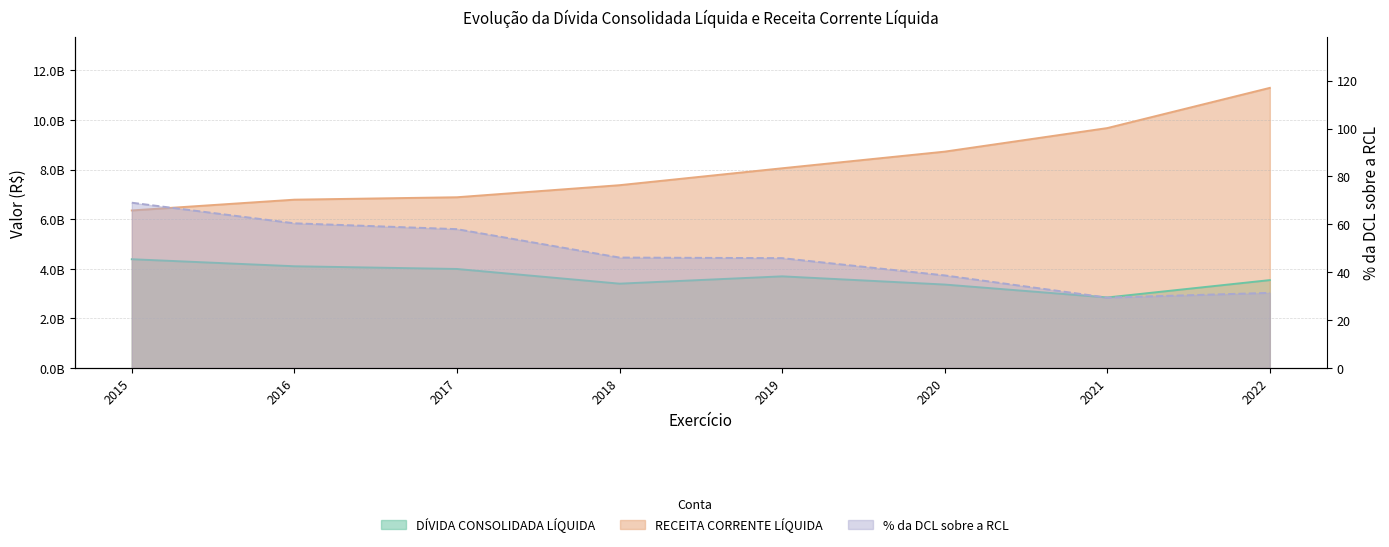

Which category has the lowest value across all series?

2021